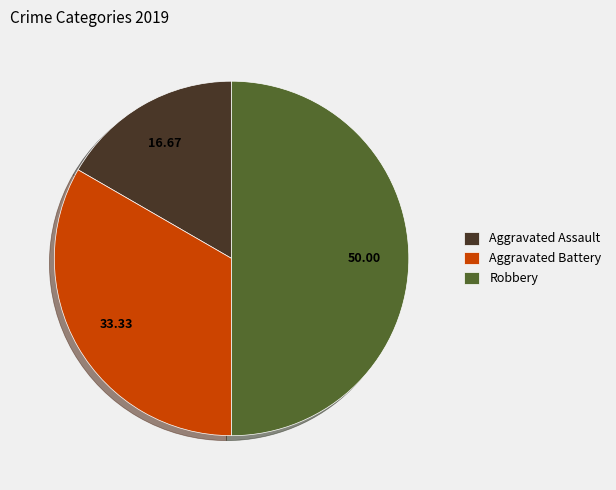

Is the sum of Aggravated Battery and Robbery greater than half?

Yes